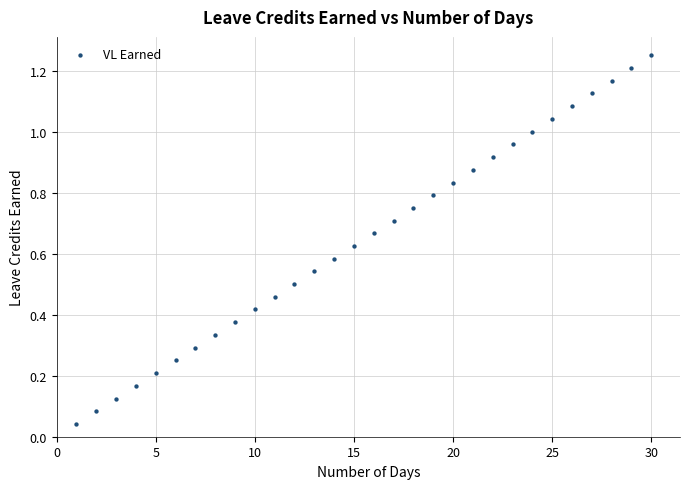

What is the range of X values (max minus min)?

29.0